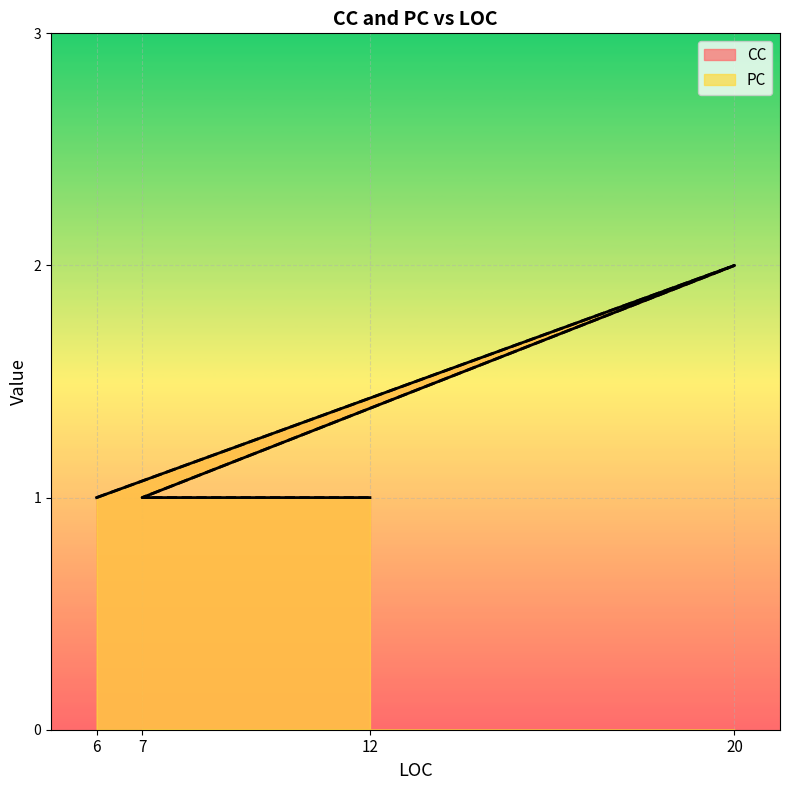

Which series changed the most between 6 and 20?

CC